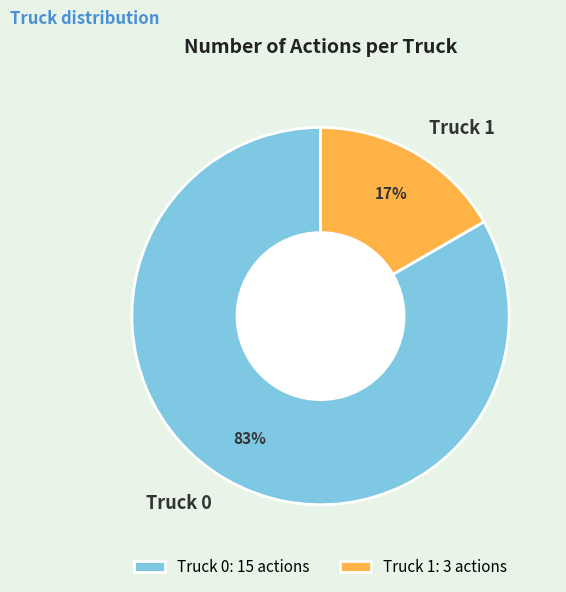

Which slice is the largest?

Truck 0